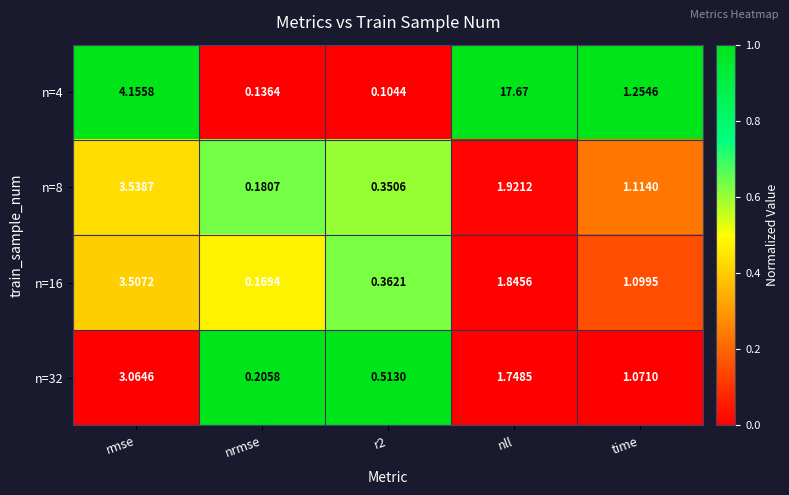

At which category is the sum across all series the highest?

nll